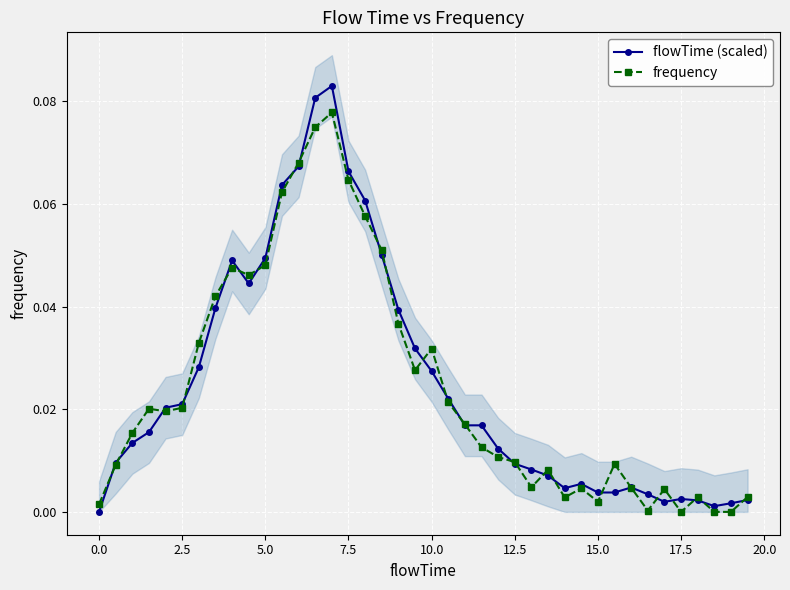

Is it true that flowTime (scaled) equals 0.0 at 0.0?

True